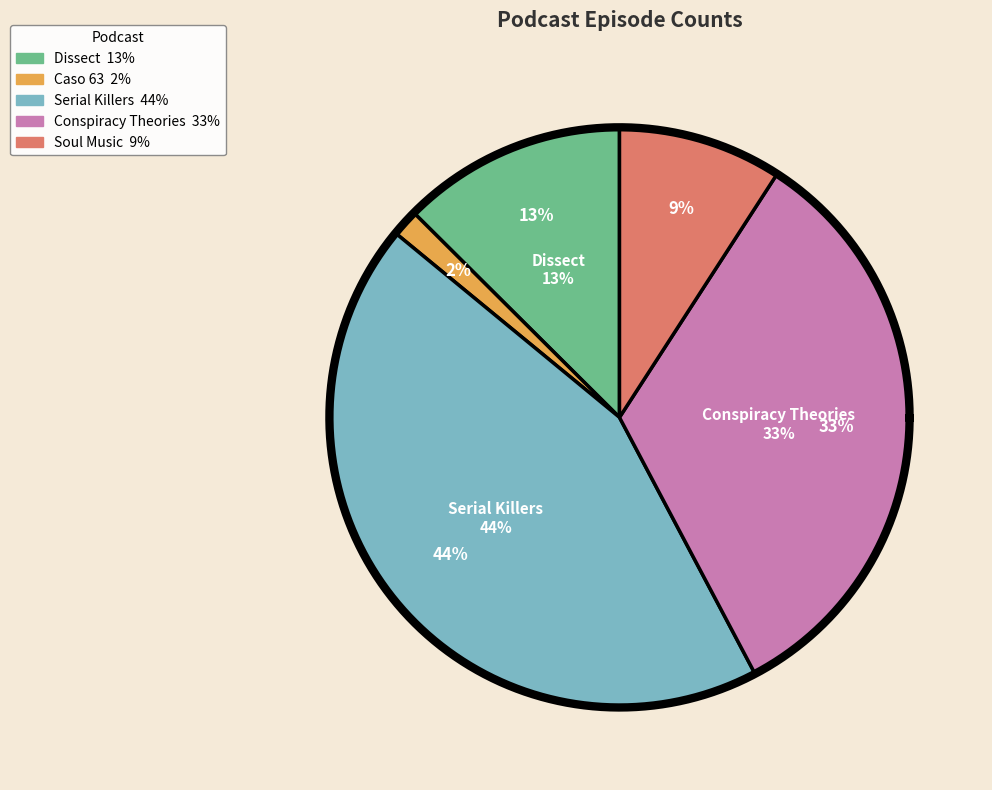

Is it true that Conspiracy Theories is 33% of the pie?

True